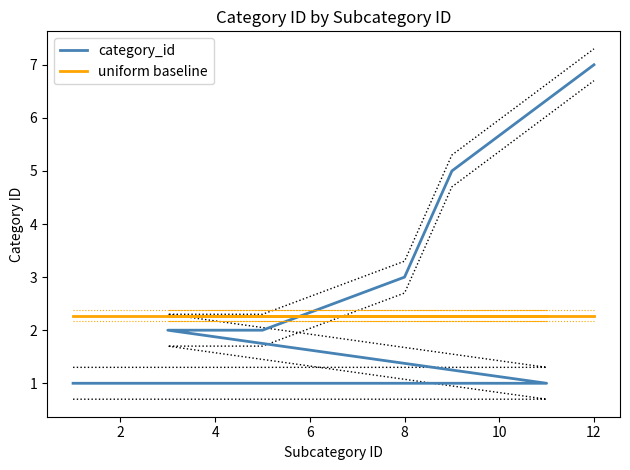

Is this an area chart (filled region under the line)?

No